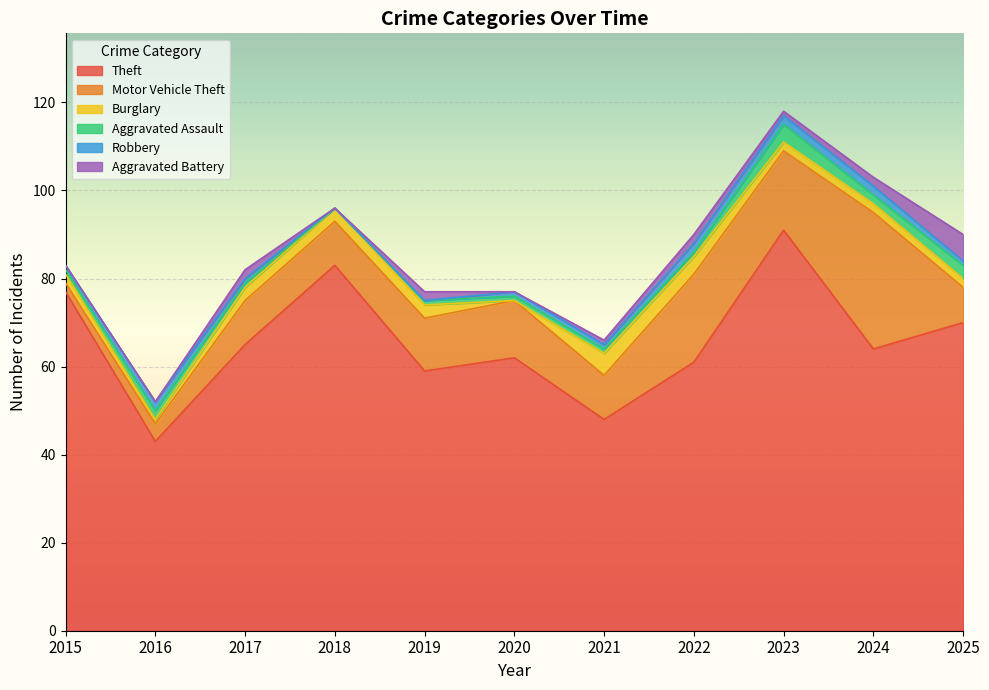

What is the spread (max minus min) of values at 2025?

69